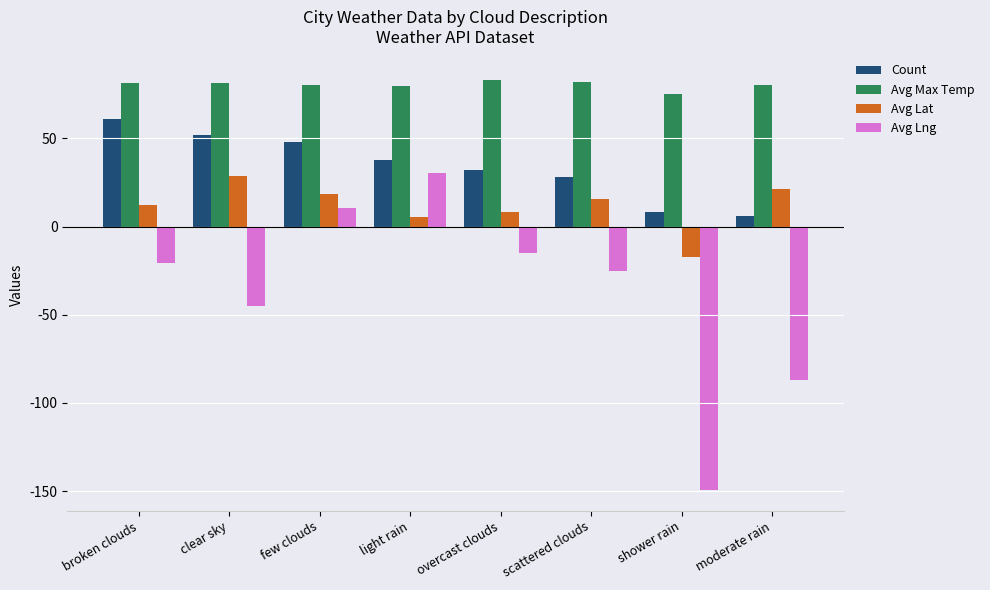

Which series has the widest spread of values?

Avg Lng